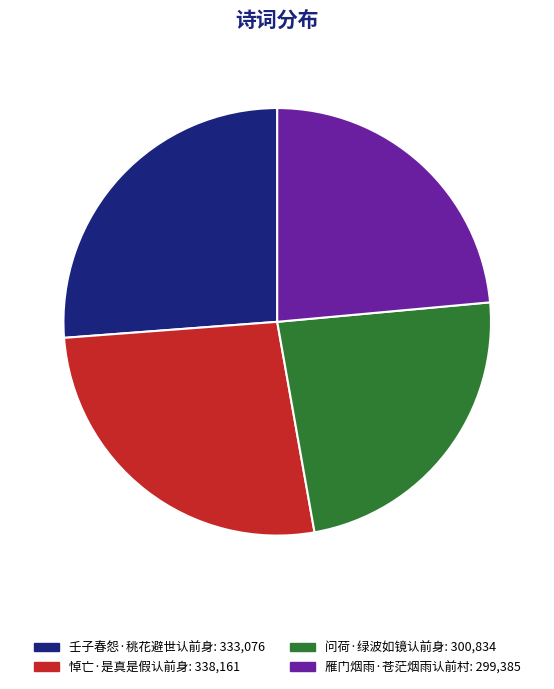

Count the number of slices in the pie.

4